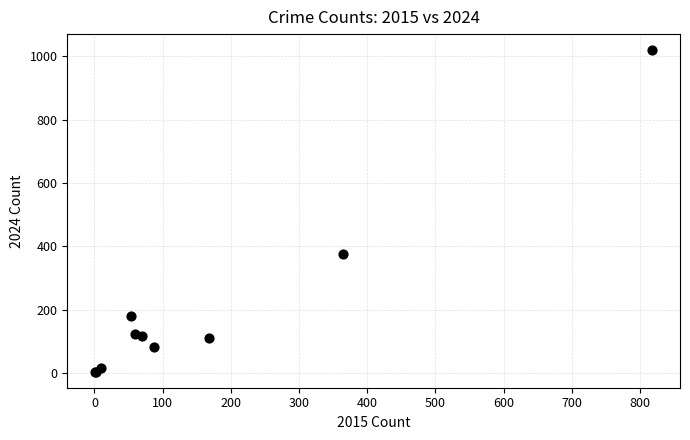

What Y value in the scatter plot is closest to 512?

377